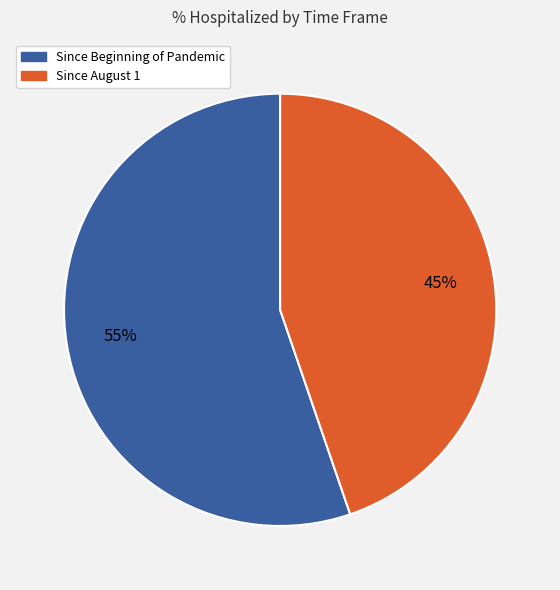

Is there any slice that represents more than half of the pie?

Yes